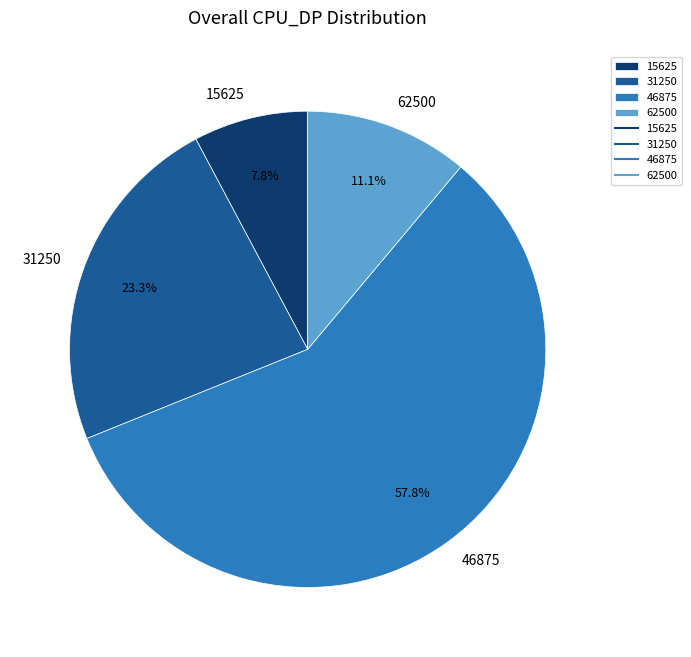

Is there any slice that represents more than half of the pie?

Yes